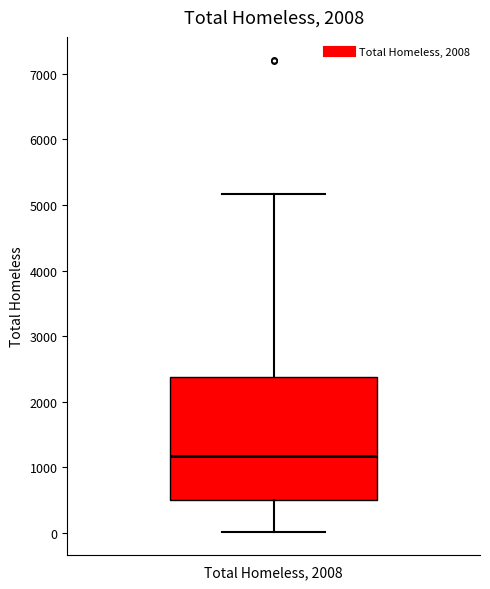

Transcribe this box plot: give where the median line is, the range the box spans, and where the two whiskers end, as read against the y-axis. The values are not printed on the chart, so give them approximately, as read against the axis.

median 1200, box 500 to 2400, whiskers 0 to 5200